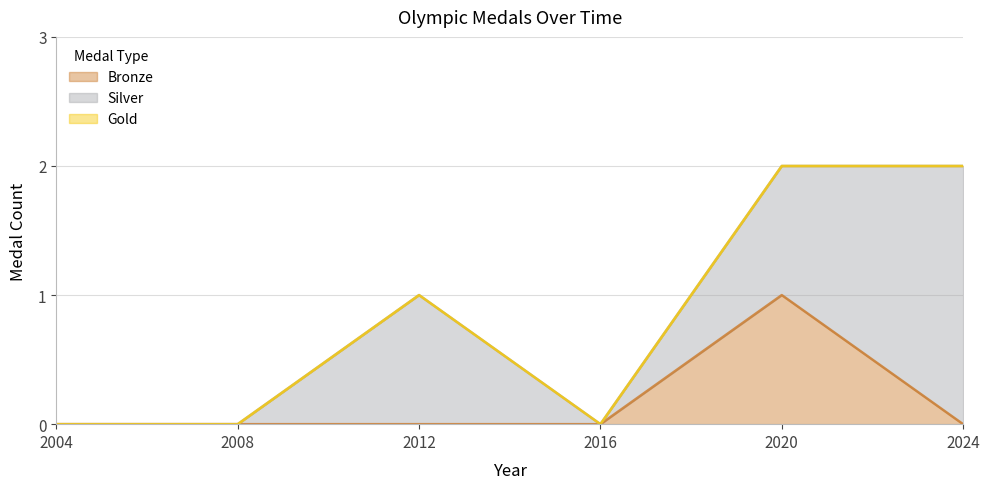

At which category is the sum across all series the highest?

2020